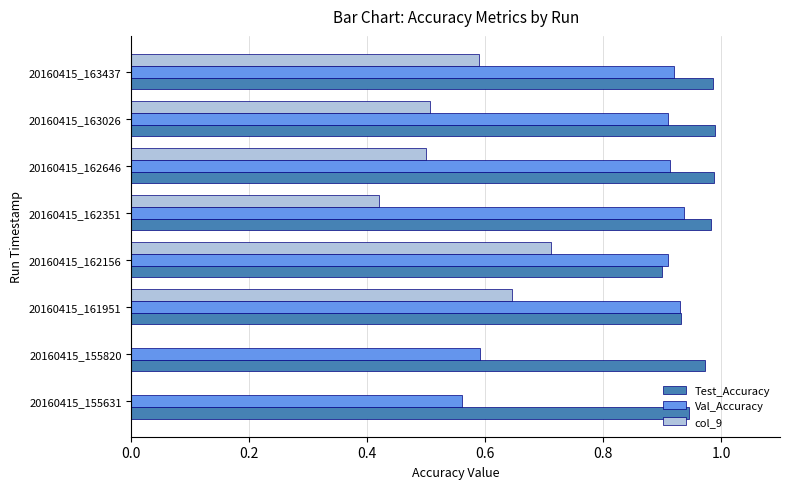

Which series has the largest total across all categories?

Test_Accuracy